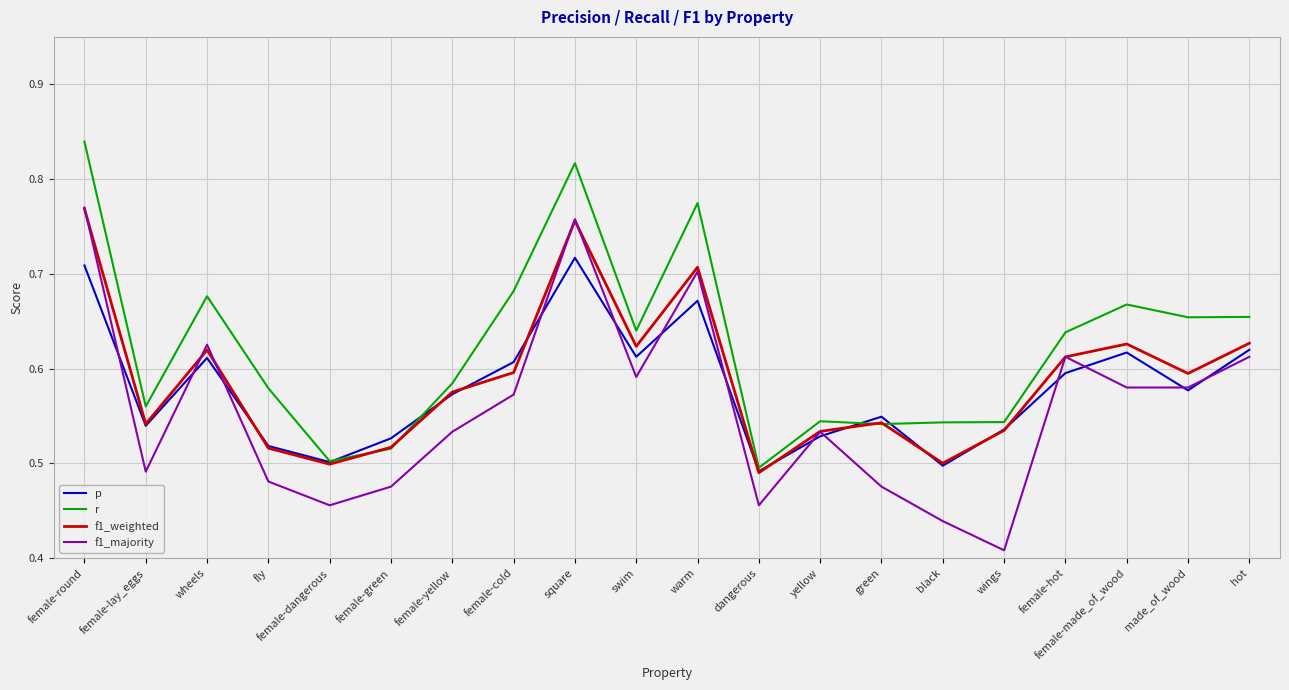

The value of f1_weighted at female-cold is 0.2. True or false?

False